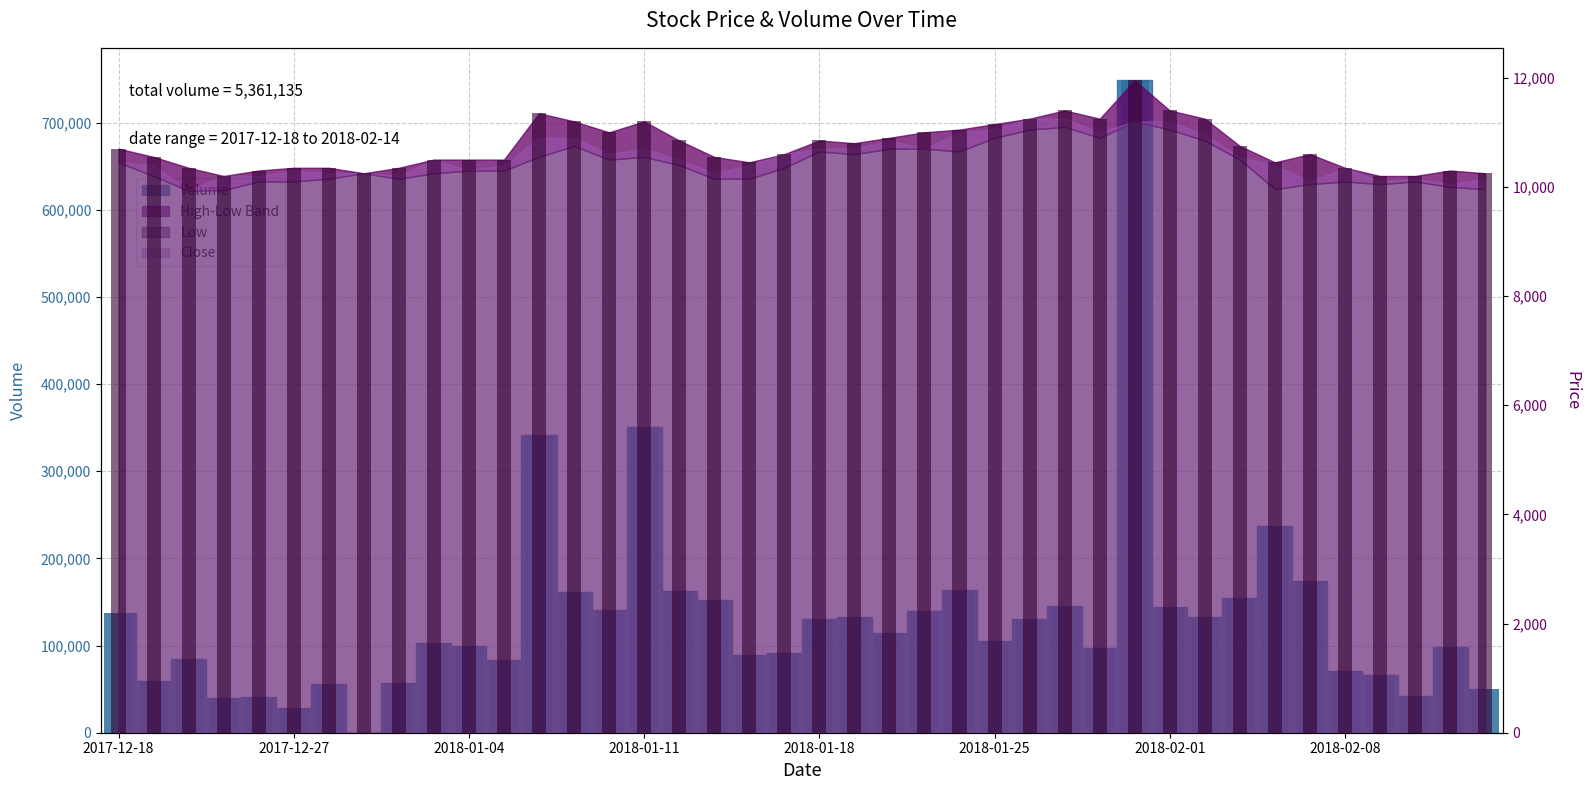

At how many categories does at least one series exceed 87873?

27